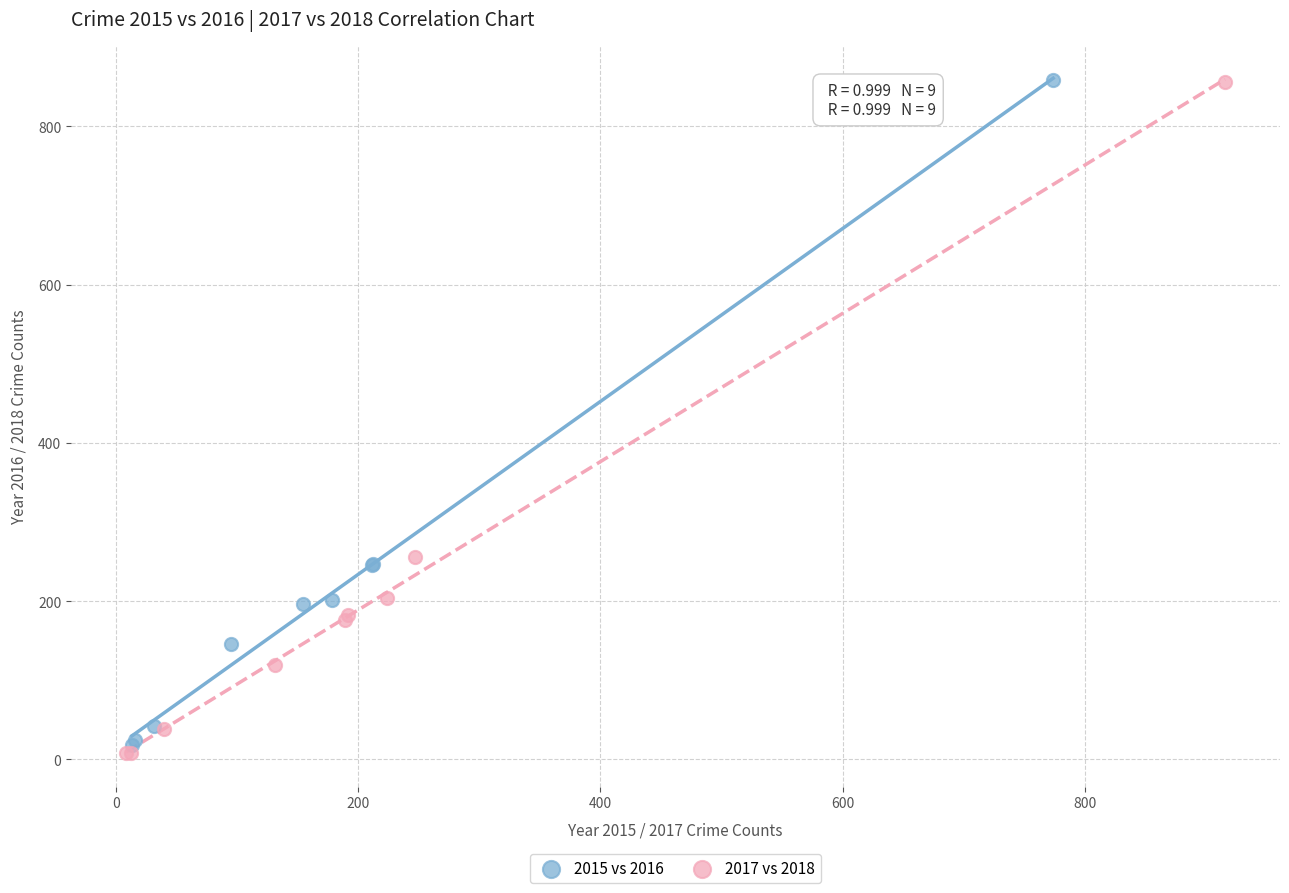

Which series has the widest spread of Y values?

2017 vs 2018